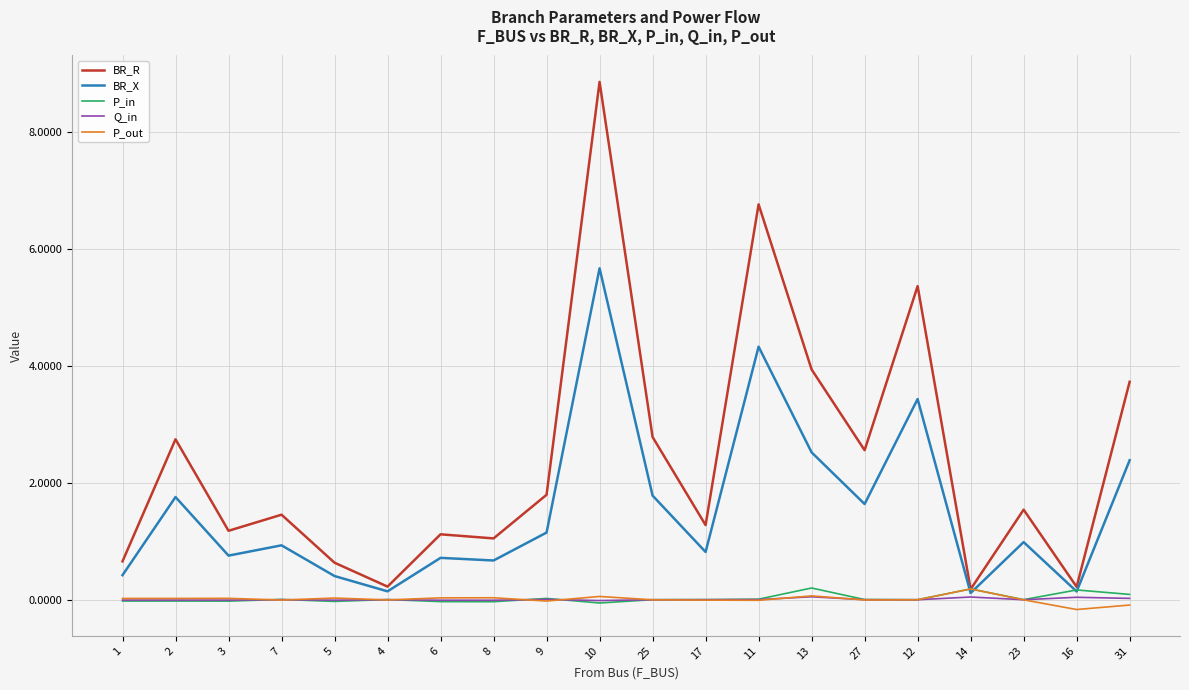

What are all the series names shown in the legend?

BR_R, BR_X, P_in, Q_in, P_out